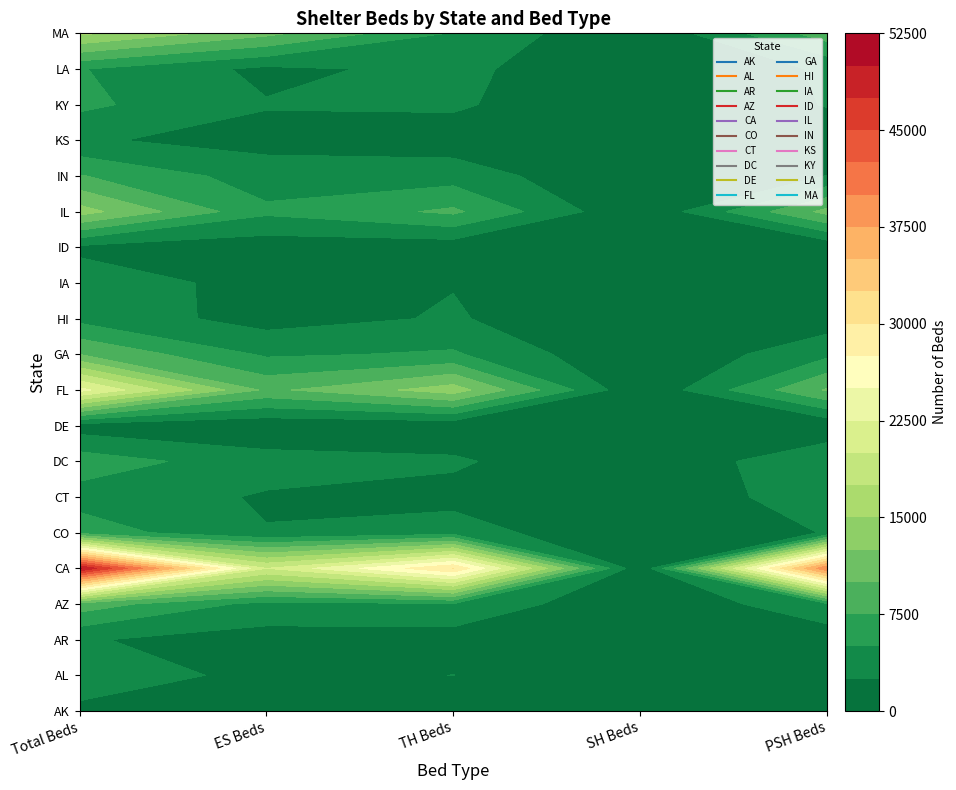

At which label is IN closest to 3843?

TH Beds